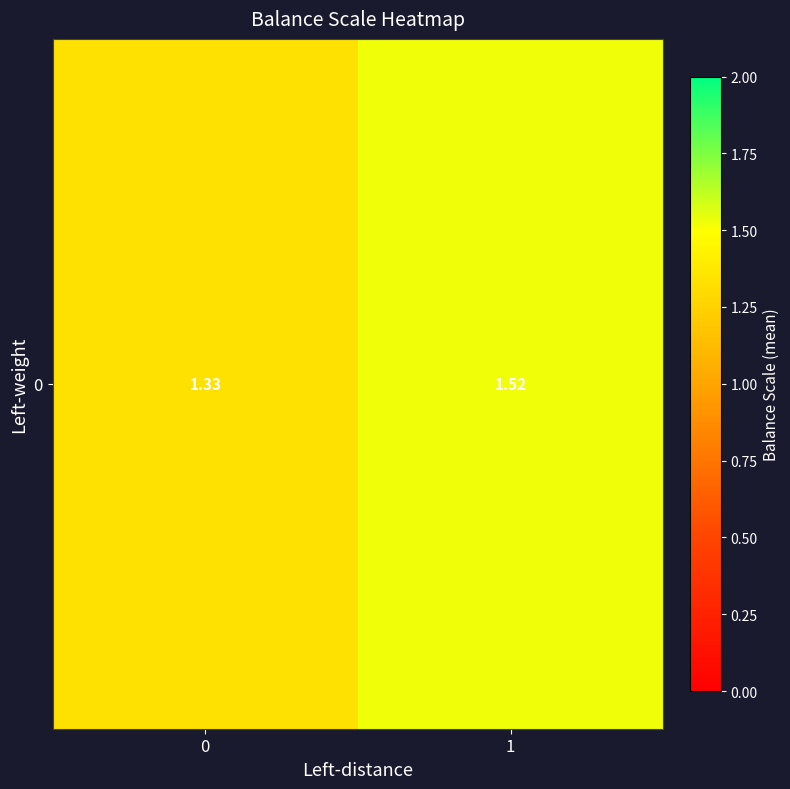

What is the average value?

1.4